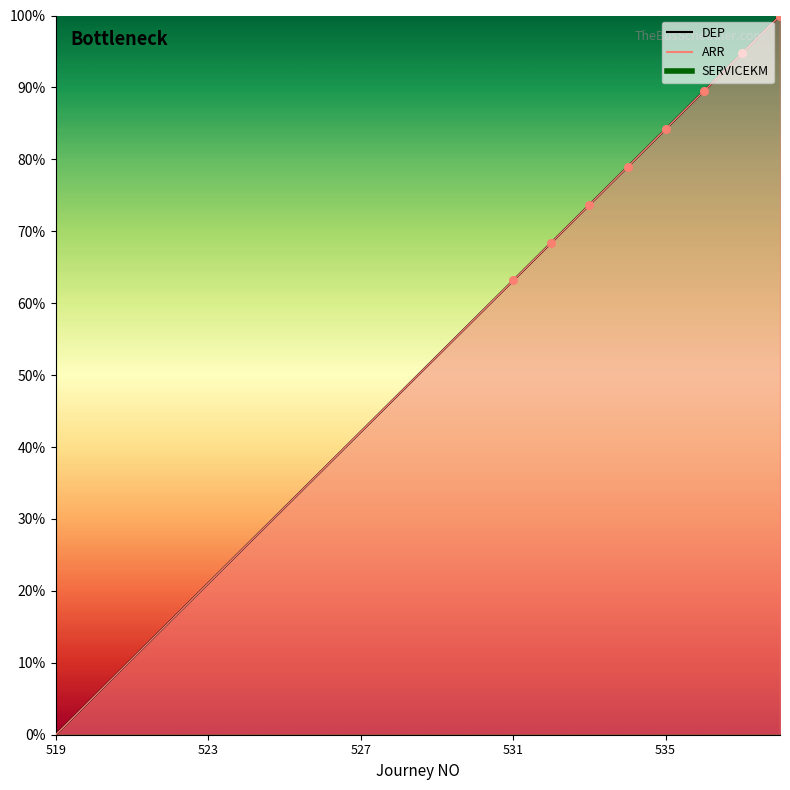

Which series has the largest total across all categories?

DEP